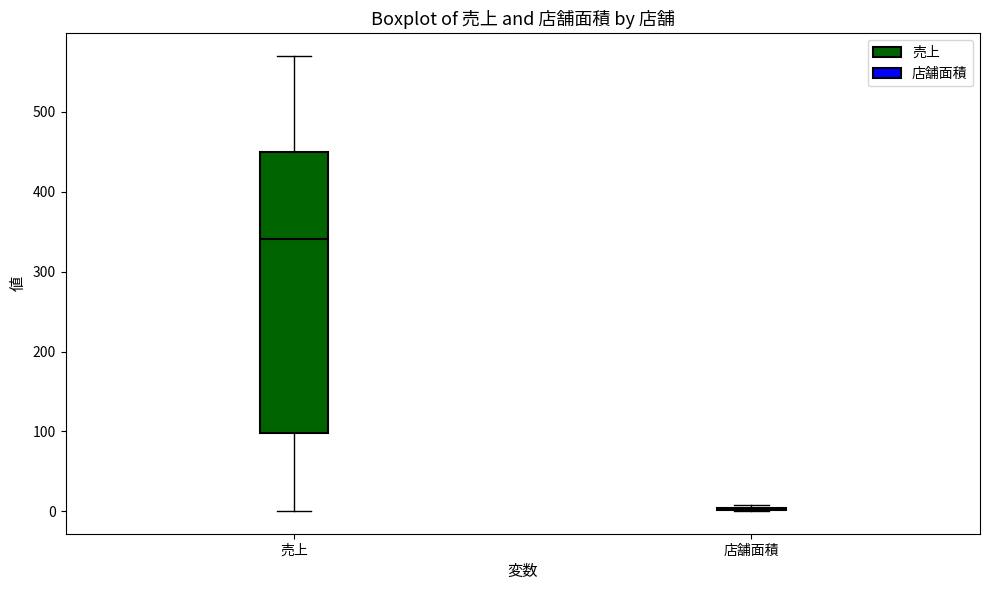

Reading left to right, read every box against the y-axis: the position of its median line, the range the box covers, and the ends of its whiskers. The values are not printed on the chart, so give them approximately, as read against the axis.

売上: median 340, box 100 to 450, whiskers 0 to 570
店舗面積: box collapsed to a line at 0, whiskers 0 to 10